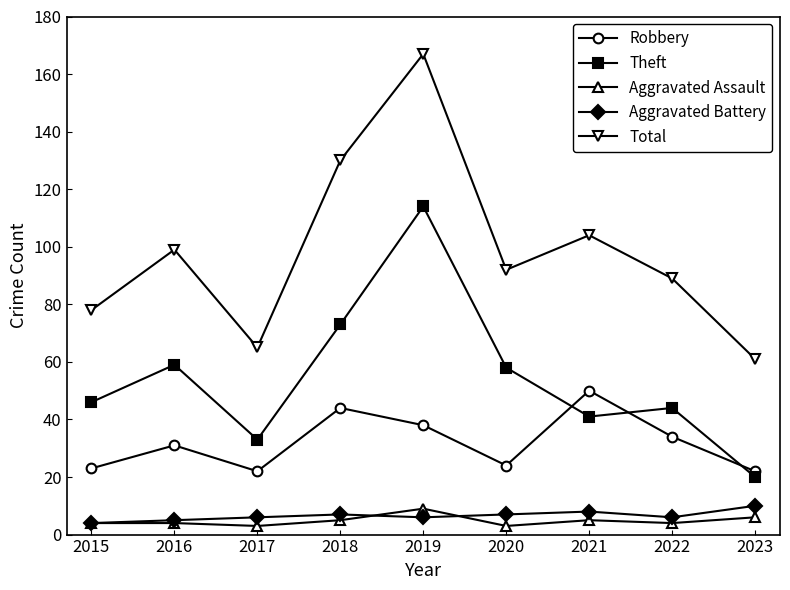

Which series has the largest total across all categories?

Total